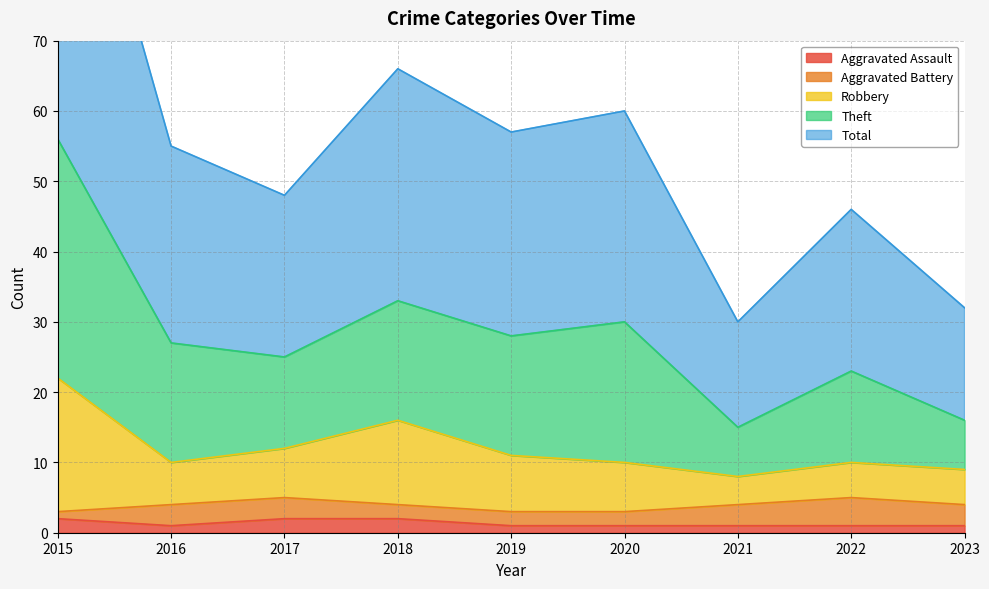

The Aggravated Assault series shows 0 at 2019. True or false?

False